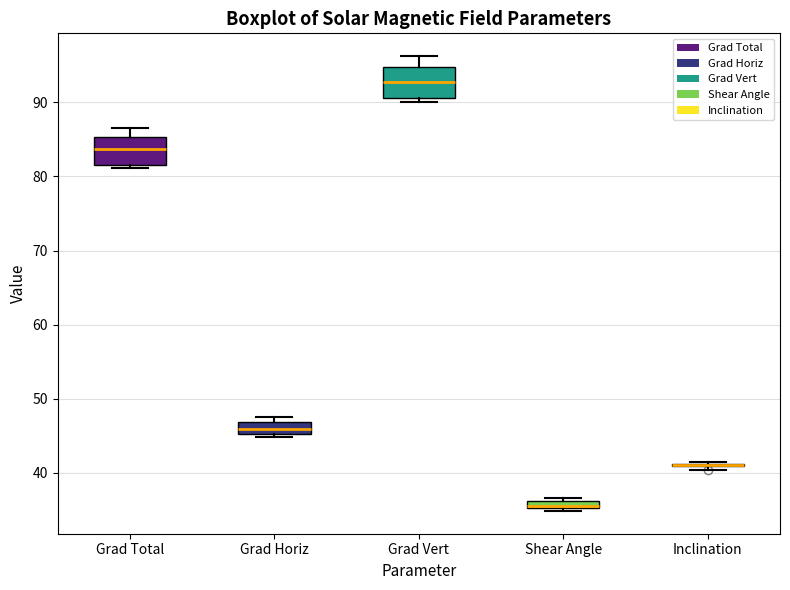

Where does the median line of the box for Grad Horiz sit on the y-axis? The values are not printed on the chart, so give them approximately, as read against the axis.

46